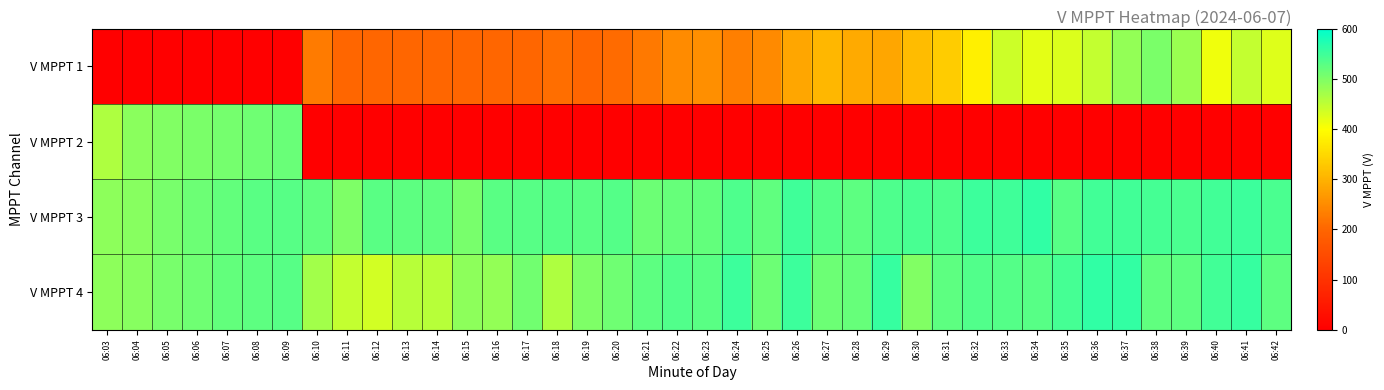

What is the maximum value shown in the chart?

561.0